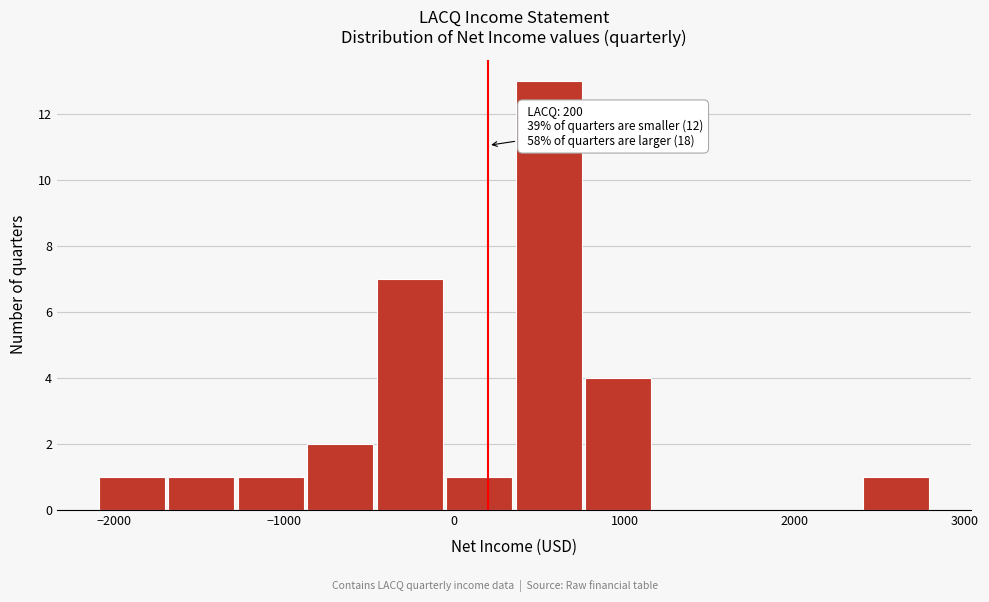

Which range on the x-axis has the tallest bar?

400 to 800